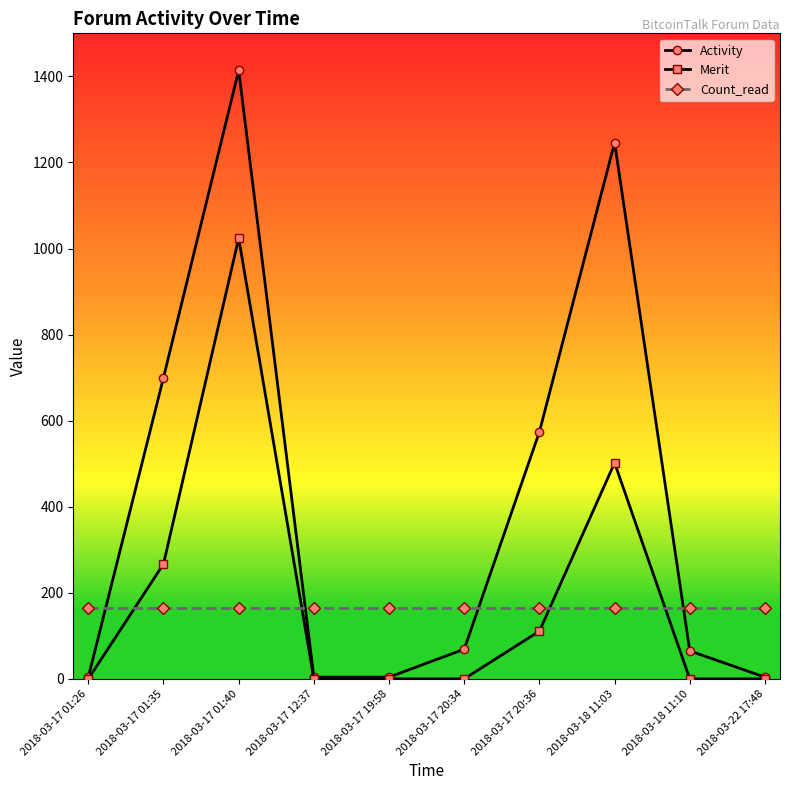

Which series has the largest total across all categories?

Activity